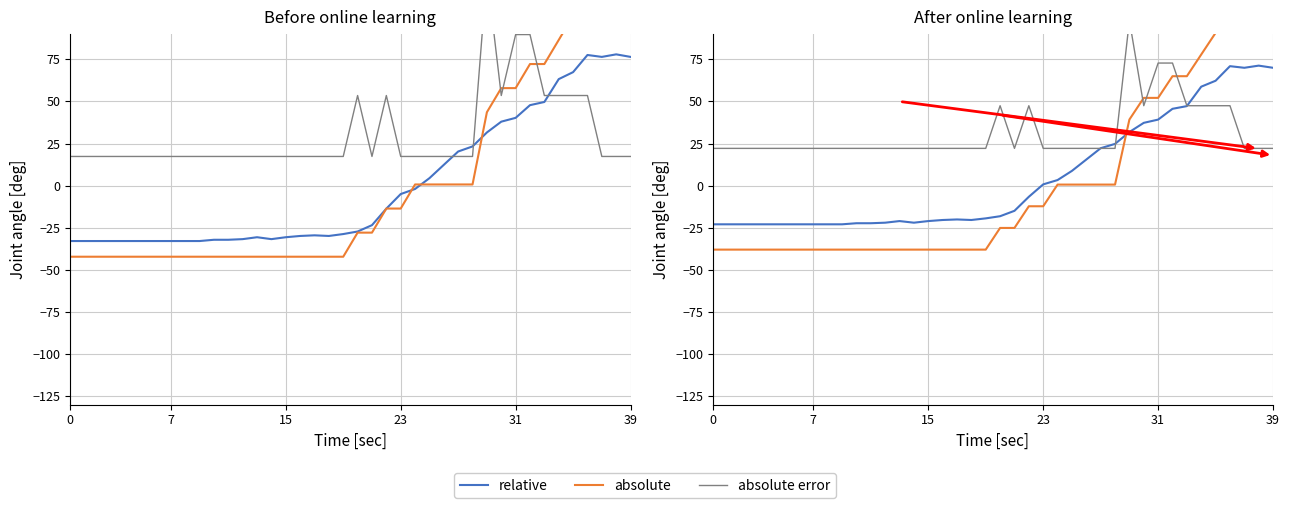

After their last crossing, which series has the higher values: absolute error or relative?

relative